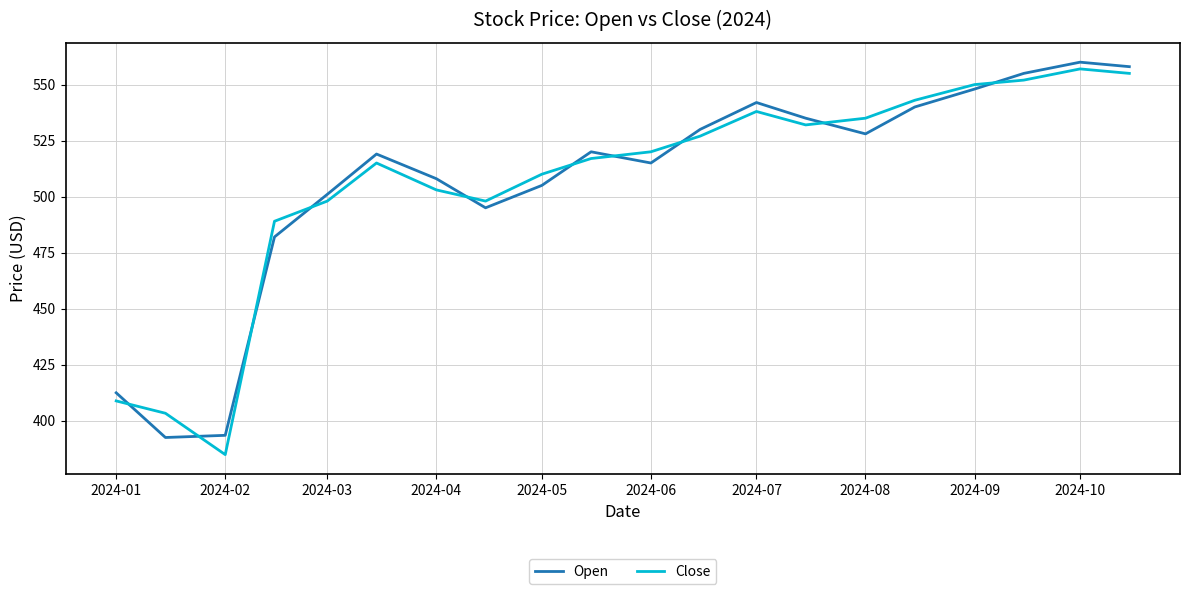

What is the greatest value displayed?

560.0